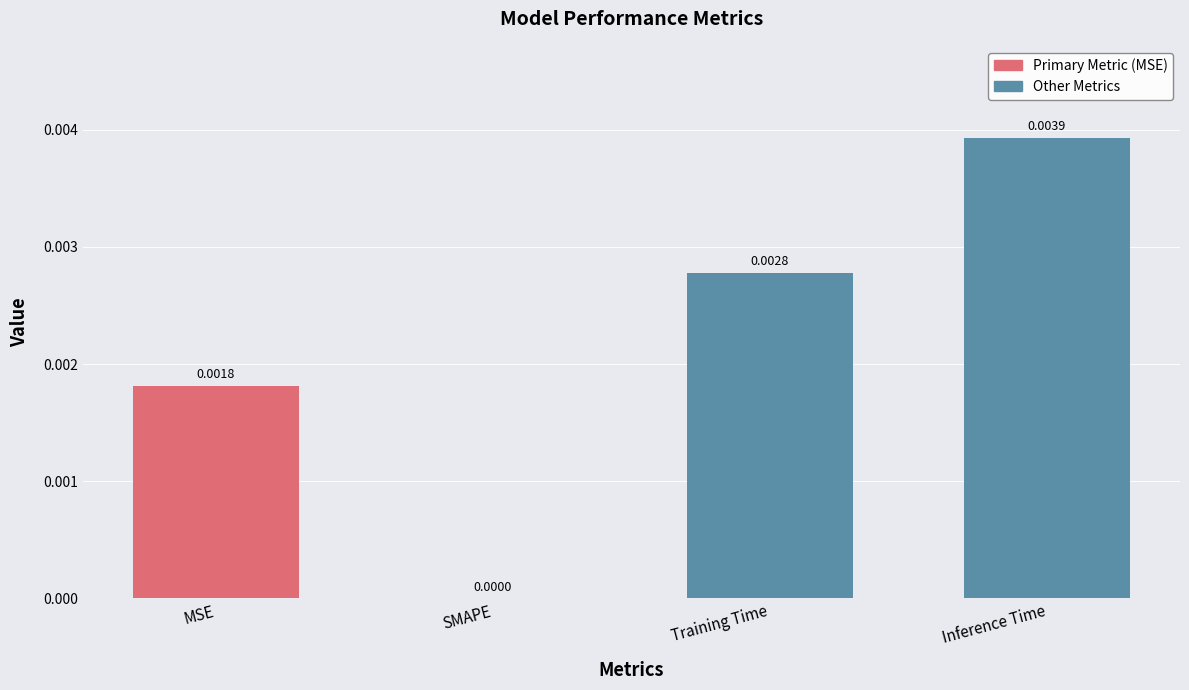

Count the values in the range 0 to 1.

4